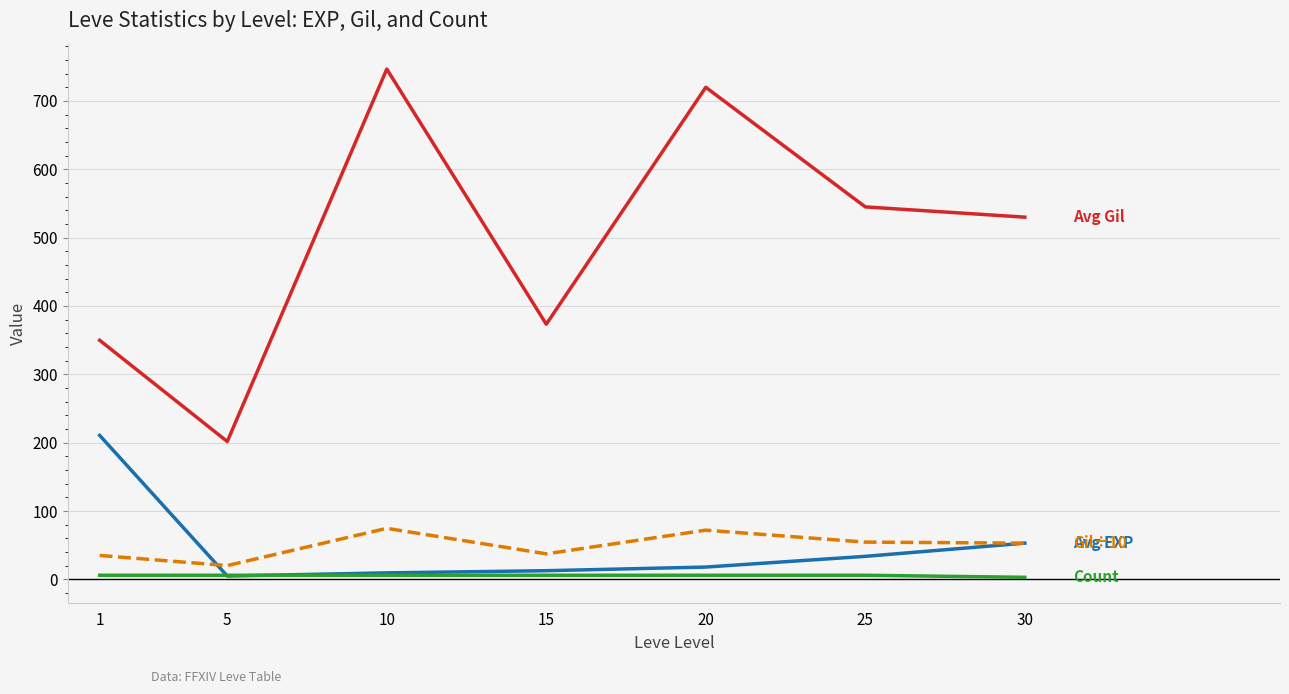

How many intersections are there between Avg Leve Gil (÷10) and Avg Leve EXP?

1